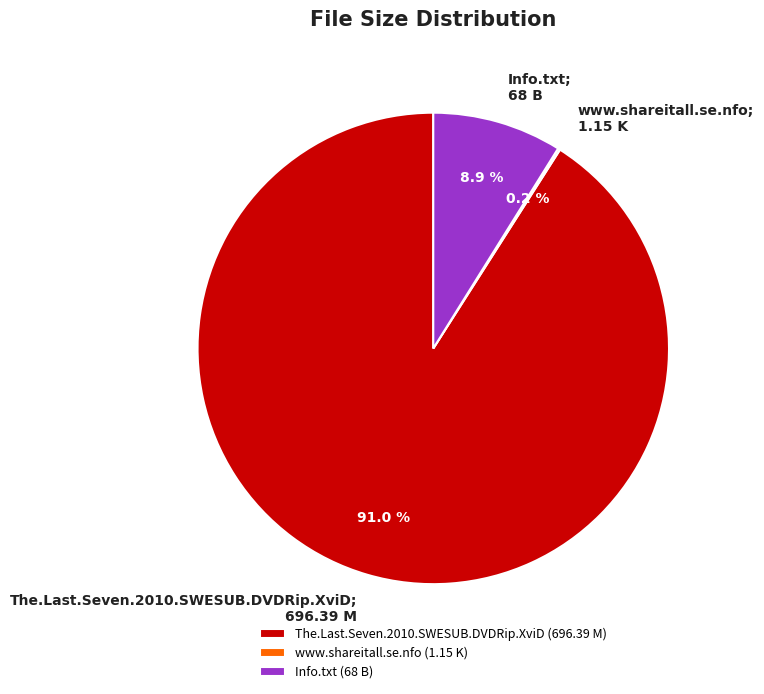

What is the largest slice in the pie chart?

The.Last.Seven.2010.SWESUB.DVDRip.XviD